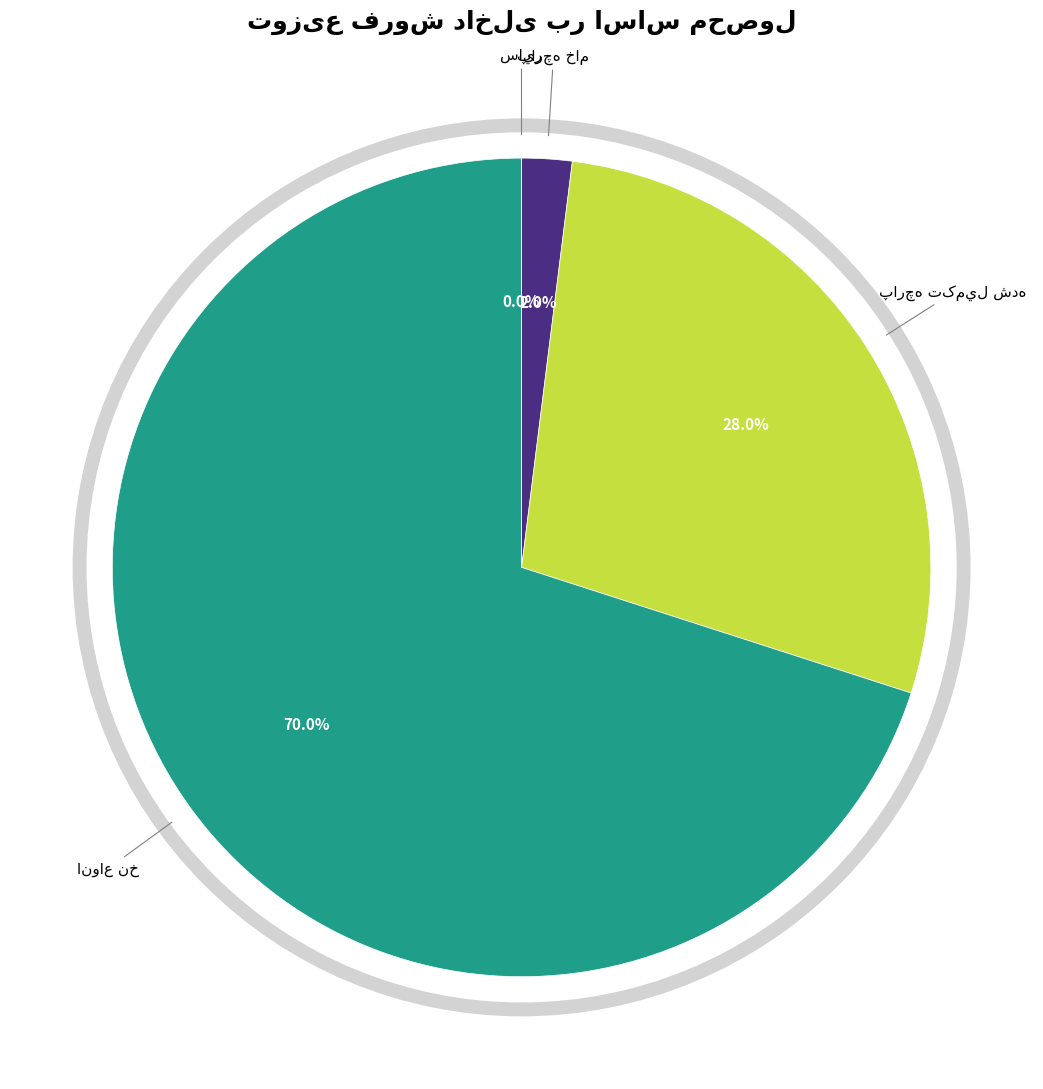

Does any single category account for the majority?

Yes